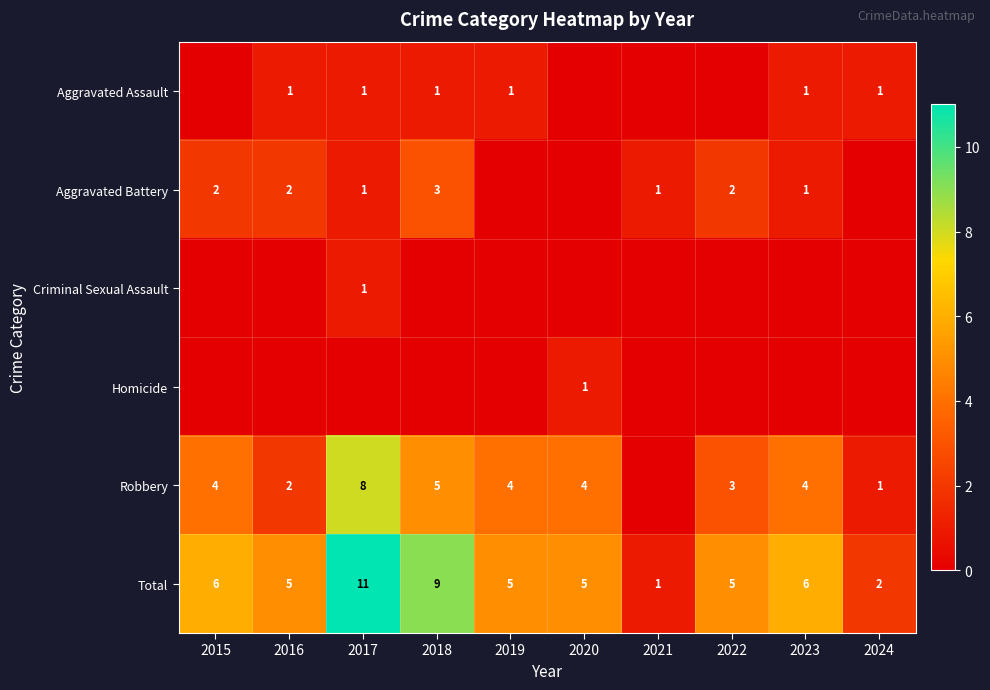

The Total series shows 8 at 2022. True or false?

False